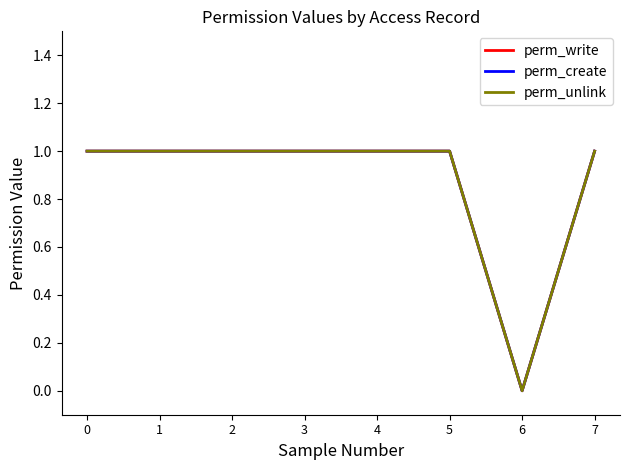

Does the chart display data point markers on the line(s)?

No